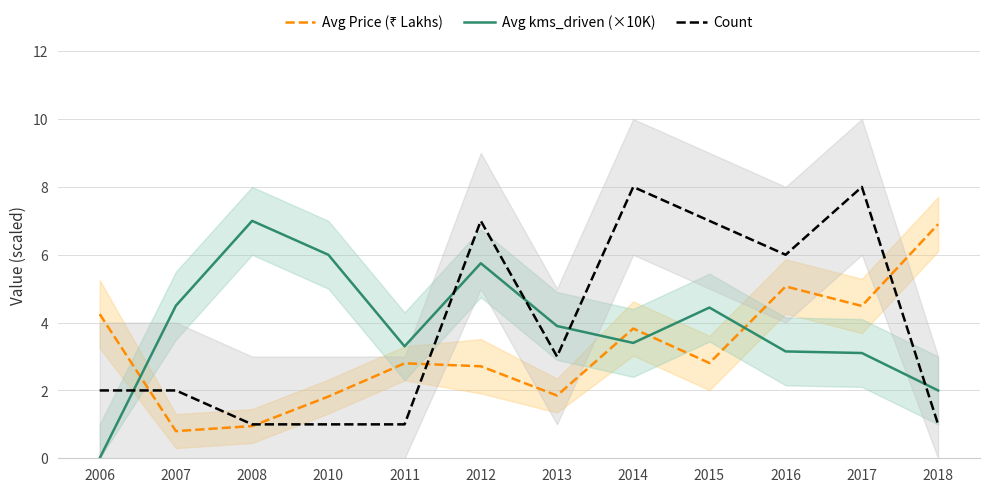

What are all the series names shown in the legend?

Avg Price (₹ Lakhs), Avg kms_driven (×10K), Count